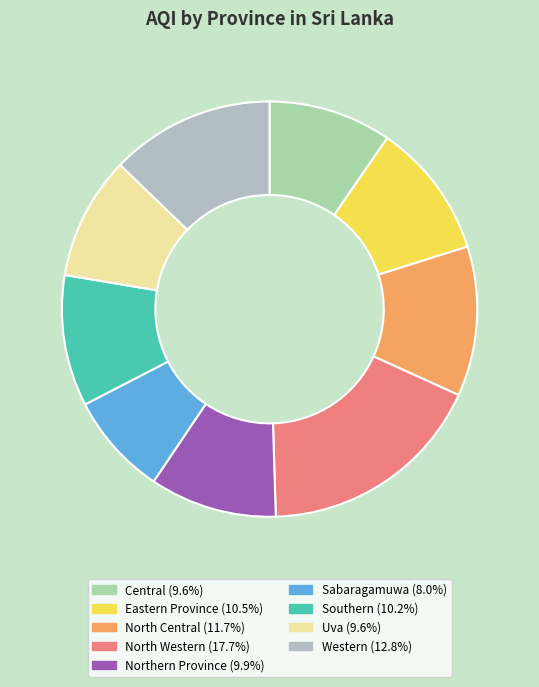

How many slices are in this pie chart?

9